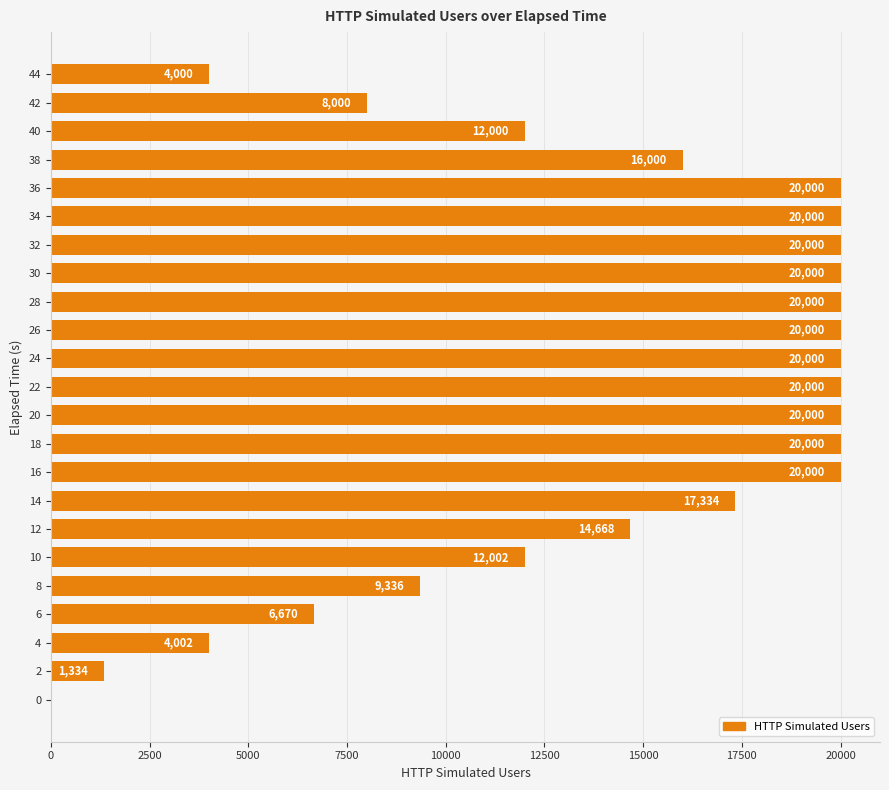

The chart shows a value of 14668 at 12. True or false?

True